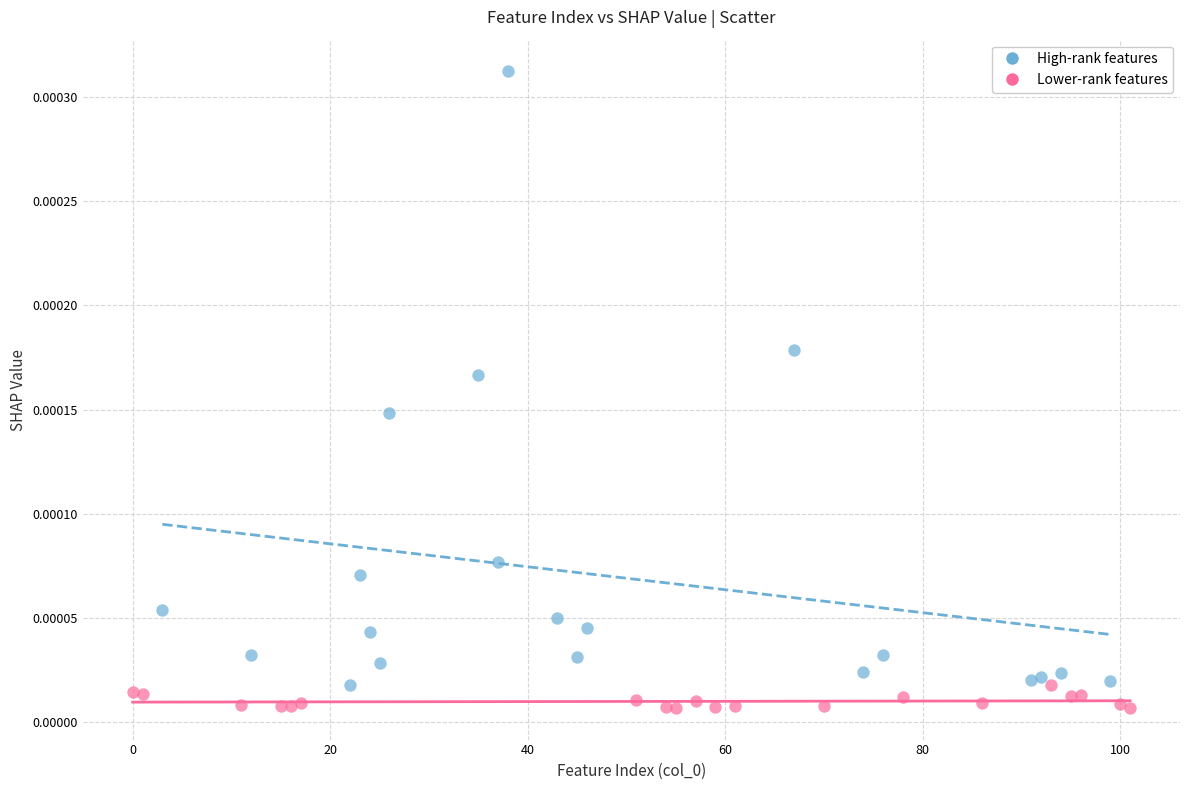

Which series reaches the maximum Y coordinate?

High-rank features